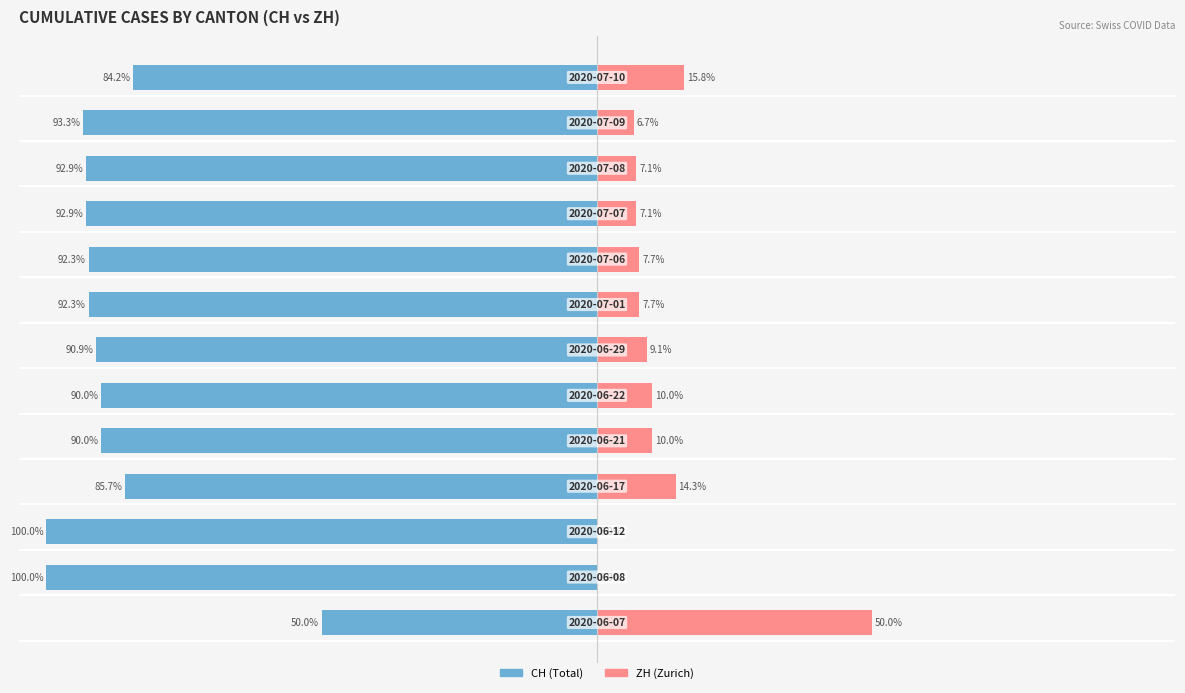

Which series has the widest spread of values?

CH (Switzerland Total)